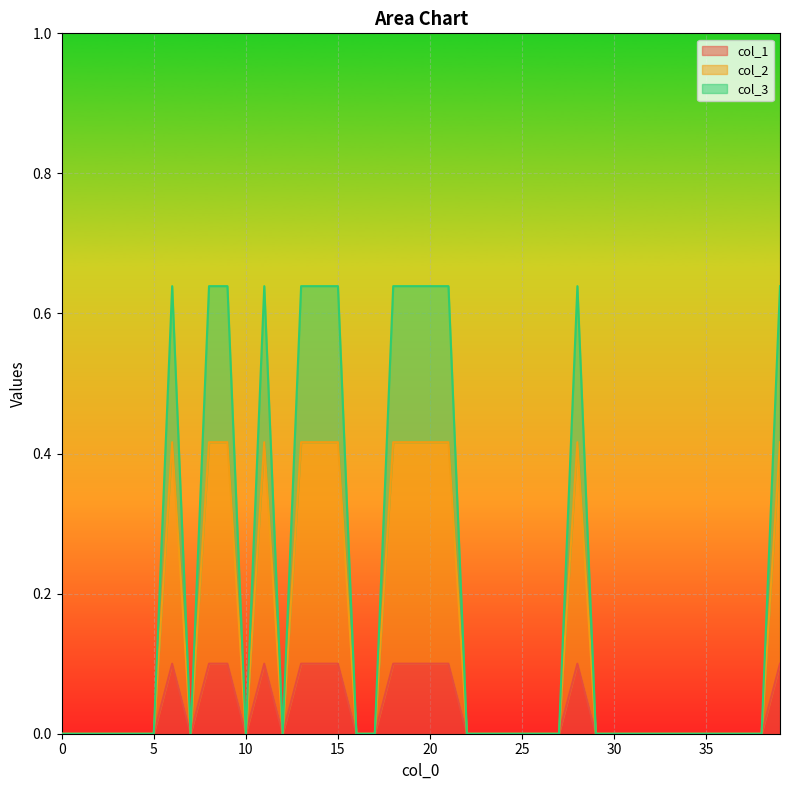

How many values in col_1 are above zero?

13